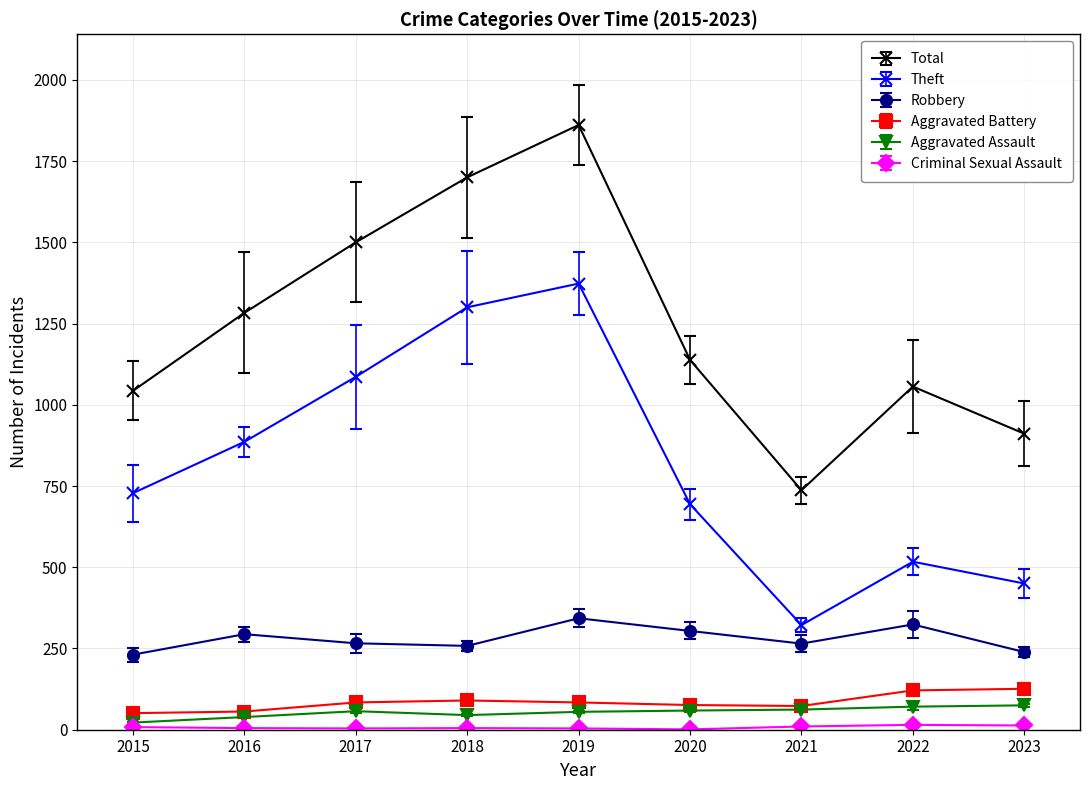

True or false: Aggravated Assault has a value of 71 at 2022.

True